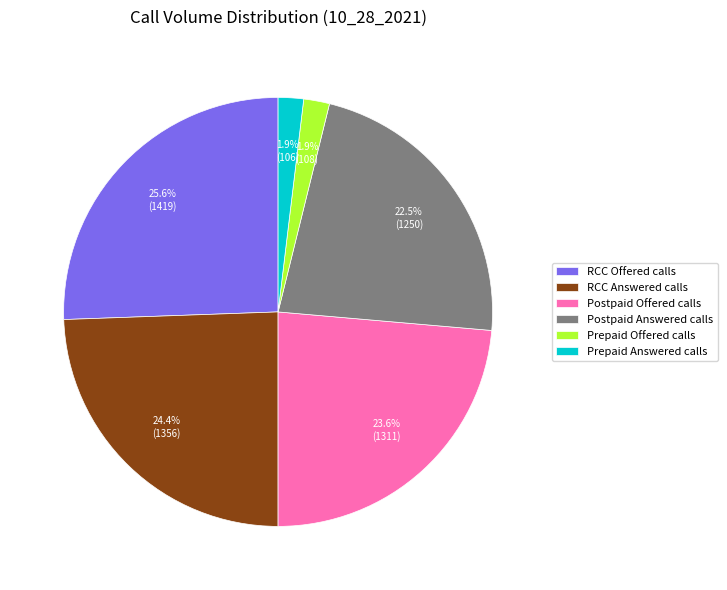

To the nearest percent, what portion does Prepaid Answered calls represent?

2%